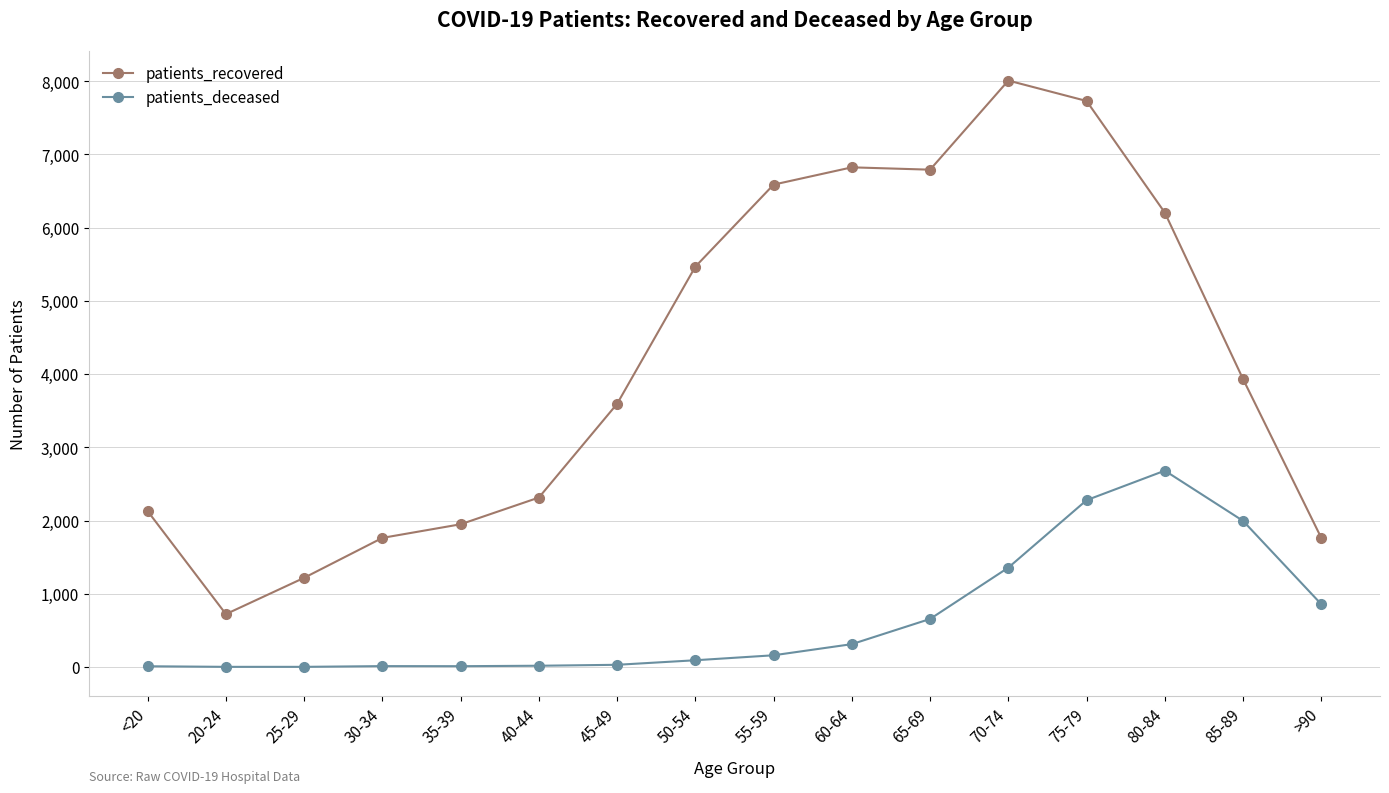

Count the number of data series in this chart.

2